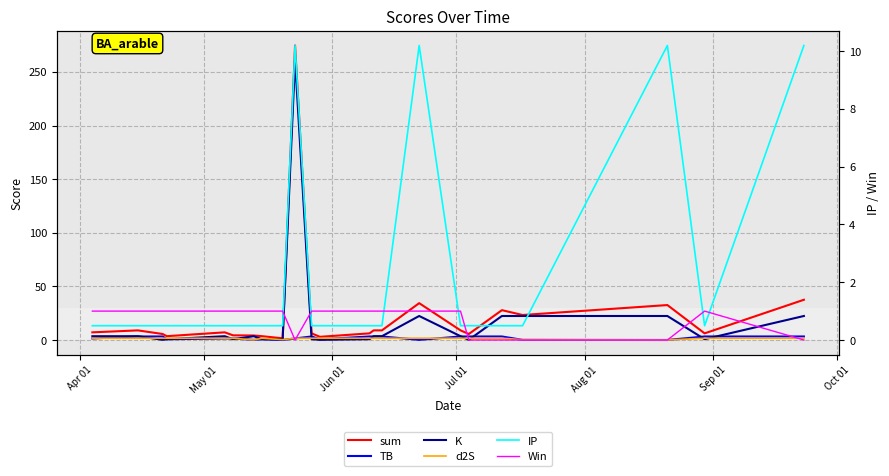

How many distinct data groups are displayed?

6